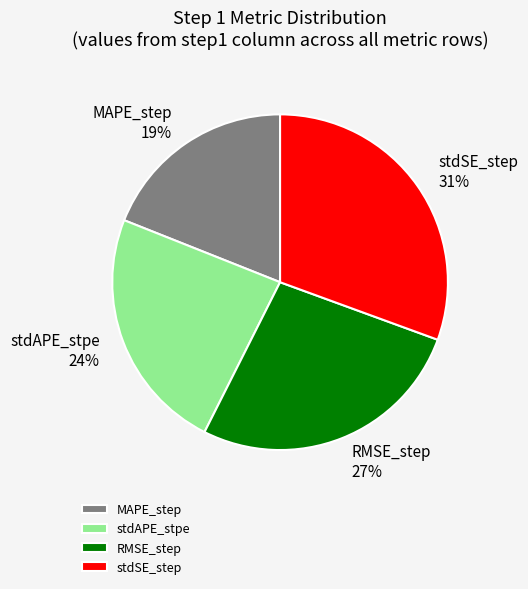

Is it true that RMSE_step is 27% of the pie?

True